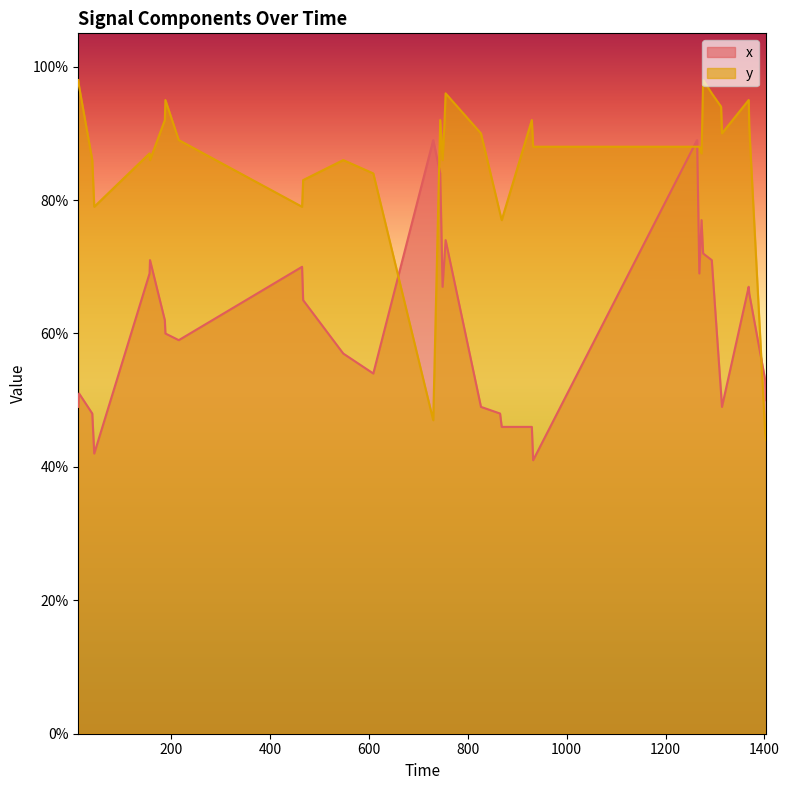

True or false: y and x cross at least once.

True